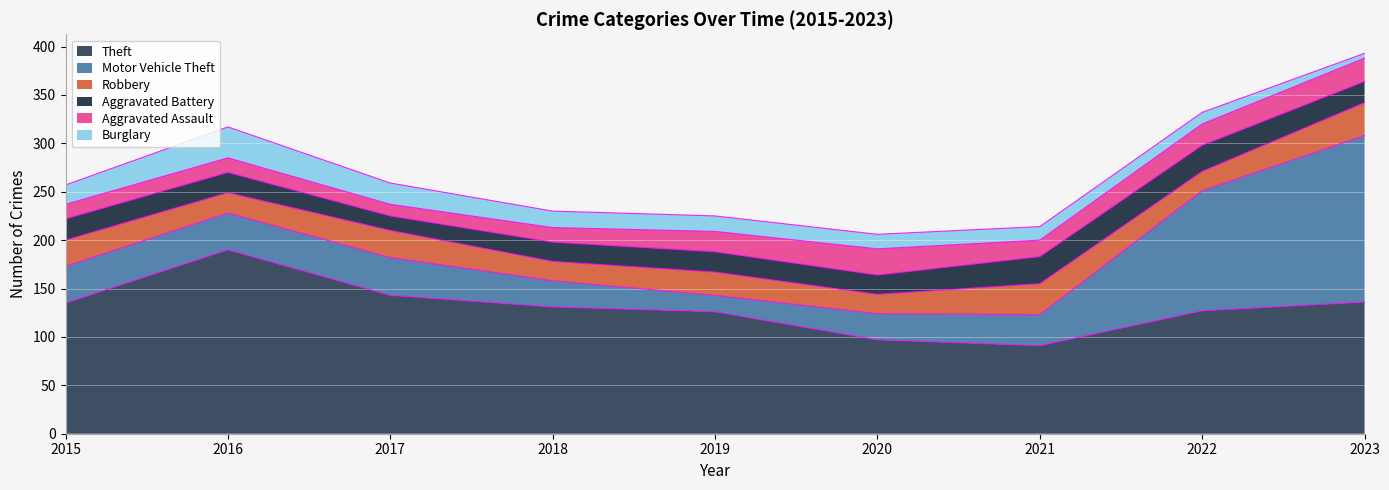

How many interior local peaks does the Burglary series have?

1